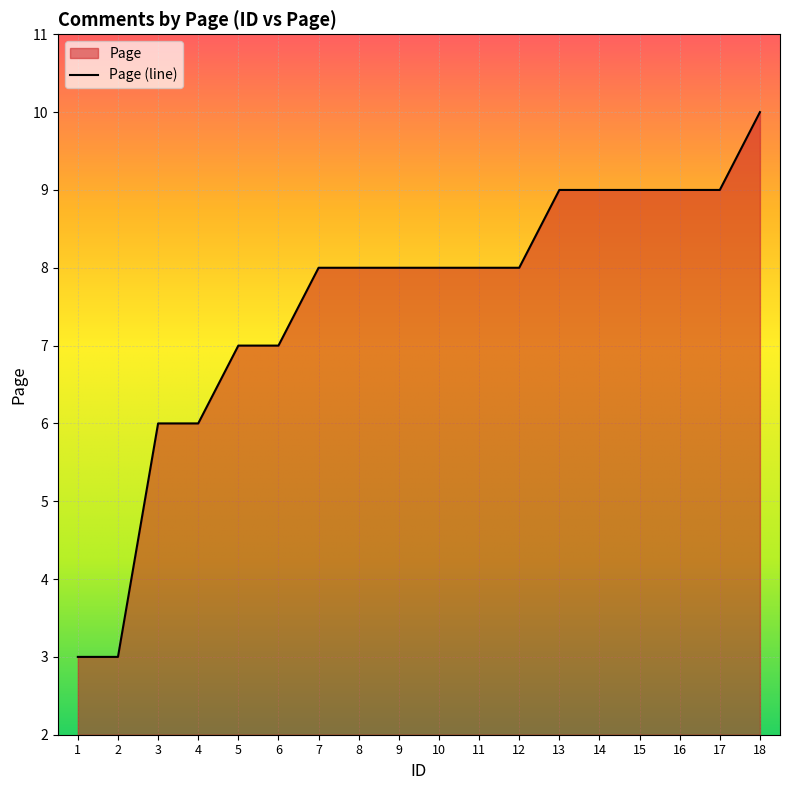

Is it true that the value at 18 is 10?

True